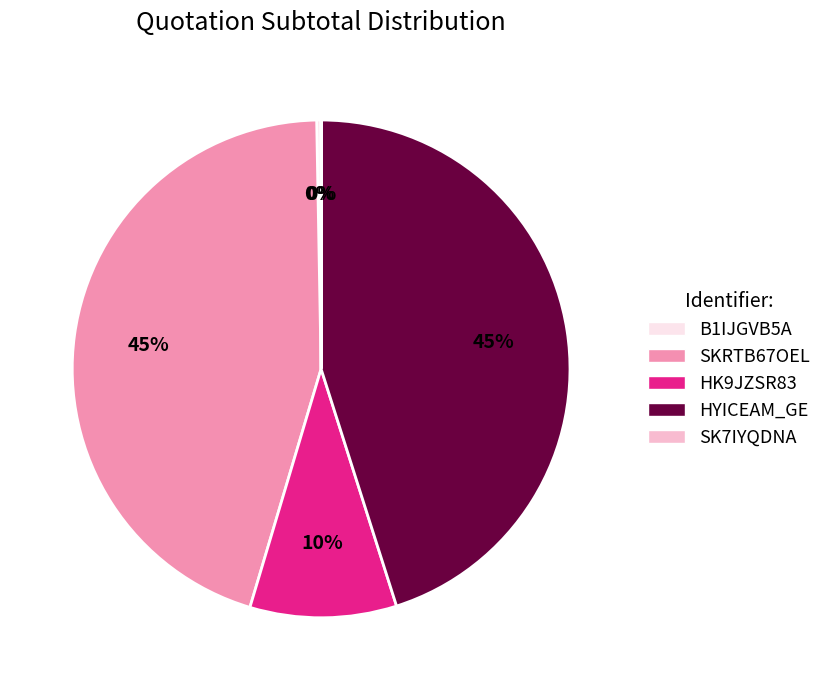

Is it true that SKRTB67OEL is 45% of the pie?

True